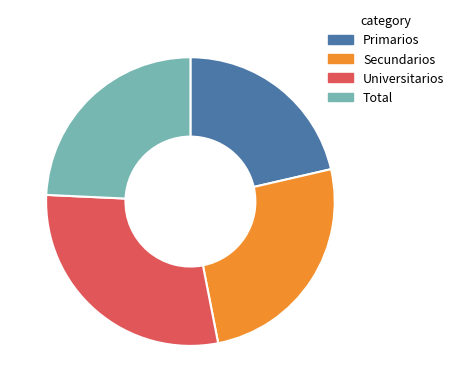

Which has a higher value, Total or Universitarios?

Universitarios